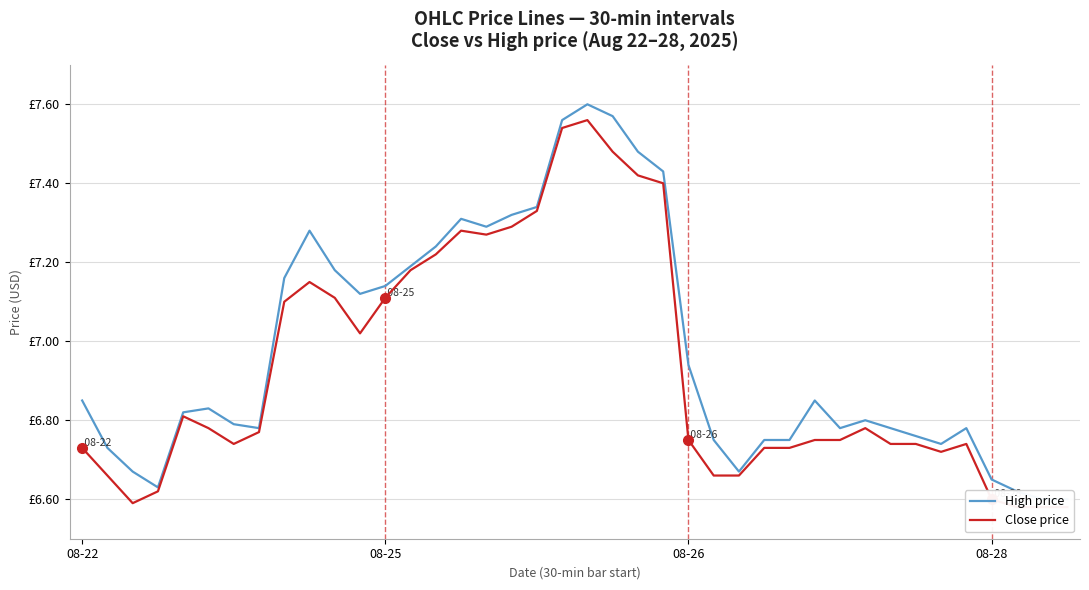

What is the total value across all series at 9?

14.4